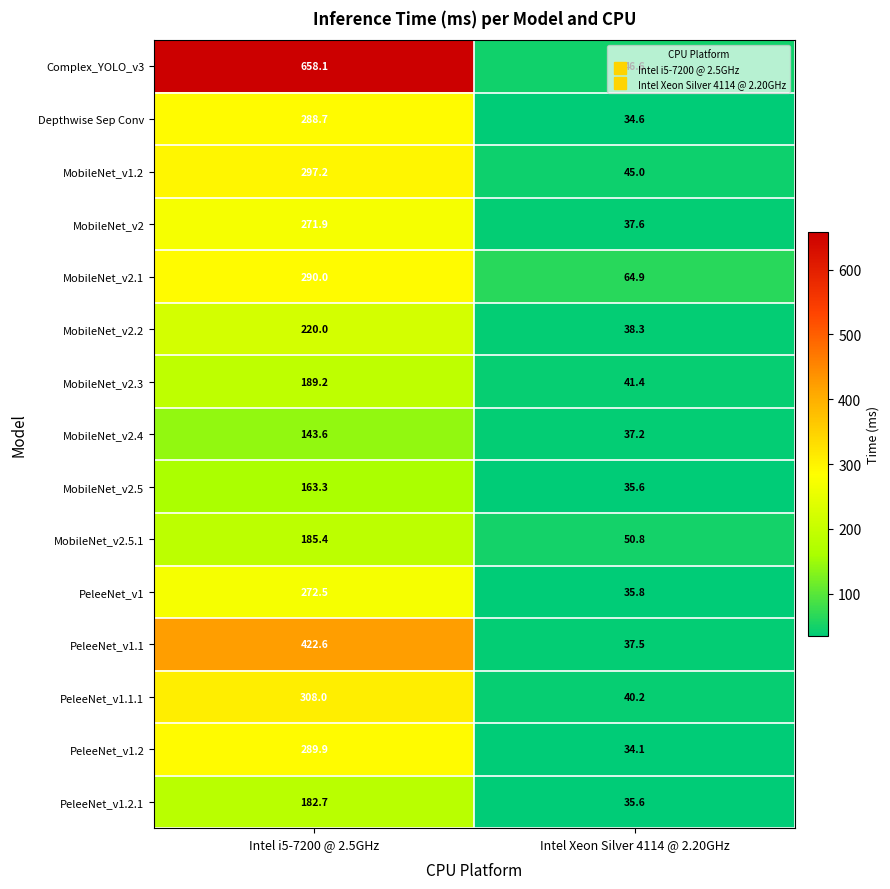

What is the lowest value of the PeleeNet_v1 series?

35.8